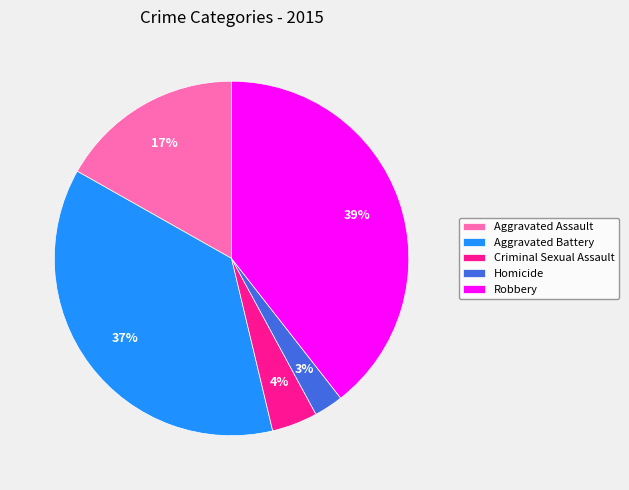

Count the number of slices in the pie.

5